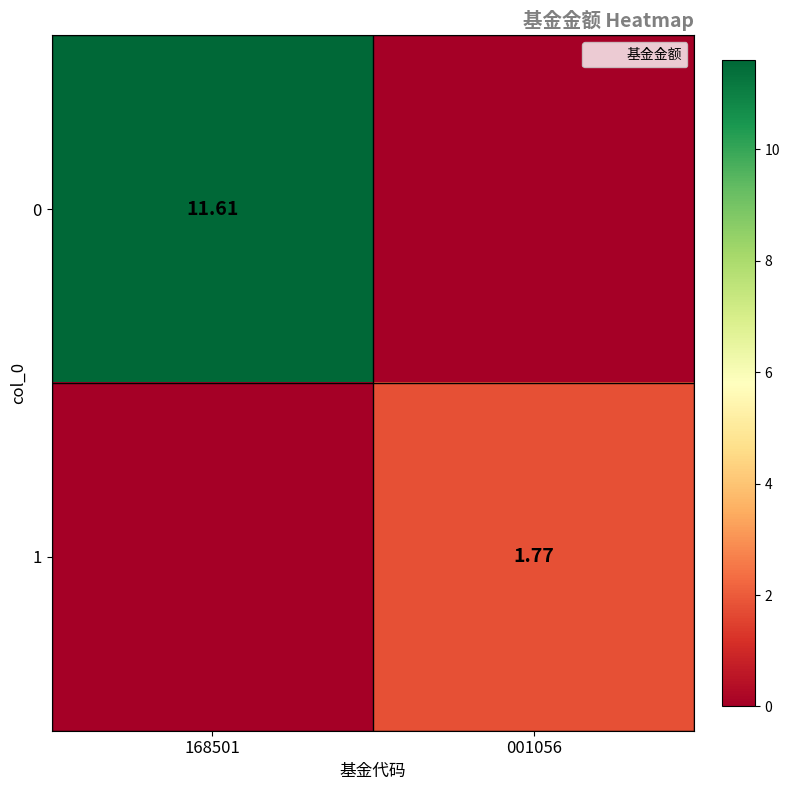

List the series in order of their overall mean, lowest first.

1, 0